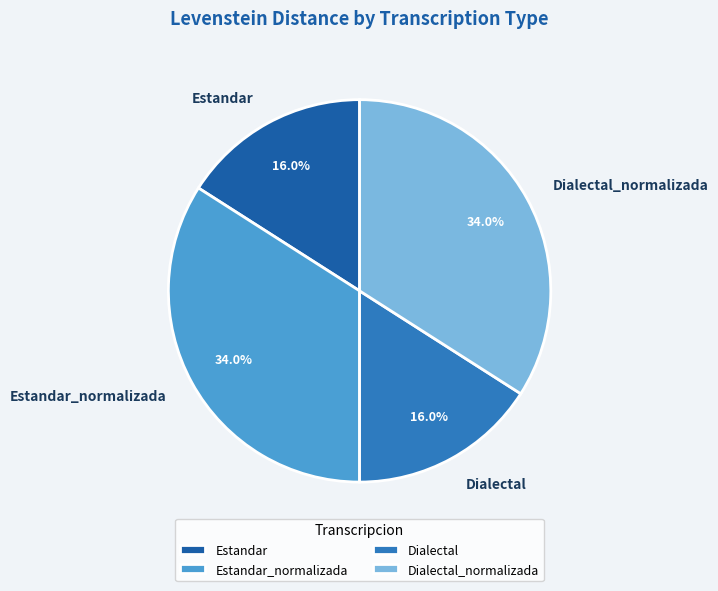

Combined, what portion of the pie is Estandar_normalizada and Dialectal?

50.0%